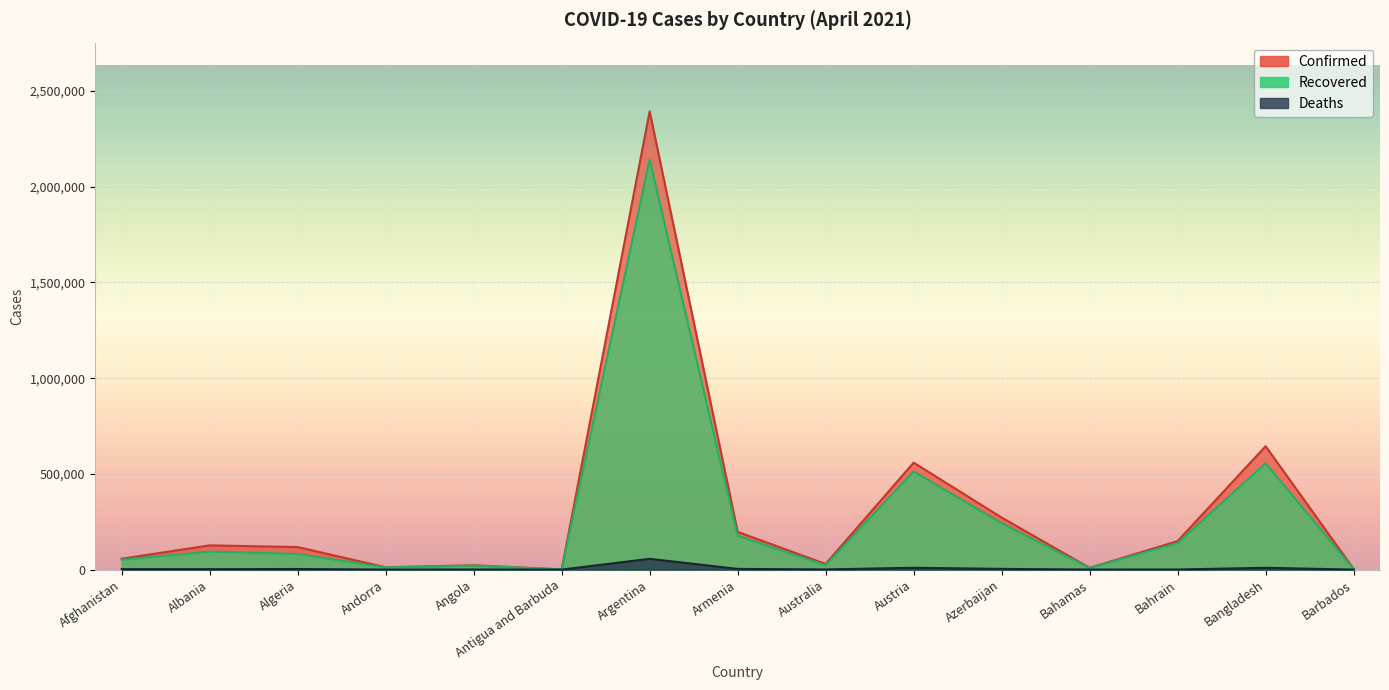

What is the greatest value displayed?

2393492